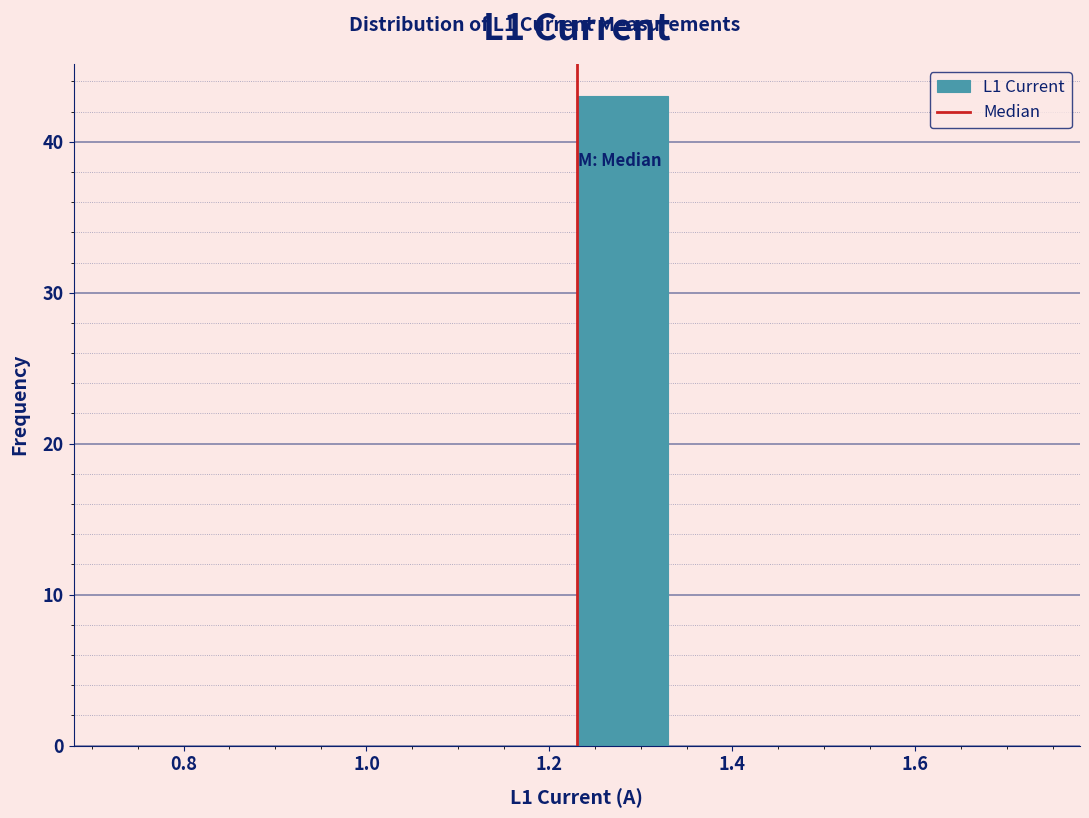

Reading left to right, list every bar in this chart as the range it spans on the x-axis followed by its height. Neither the bar edges nor the heights are printed on the chart, so give them approximately, as read against the axes.

0.73 to 0.83: 0
0.83 to 0.93: 0
0.93 to 1.03: 0
1.03 to 1.13: 0
1.13 to 1.23: 0
1.23 to 1.33: 43
1.33 to 1.43: 0
1.43 to 1.53: 0
1.53 to 1.63: 0
1.63 to 1.73: 0